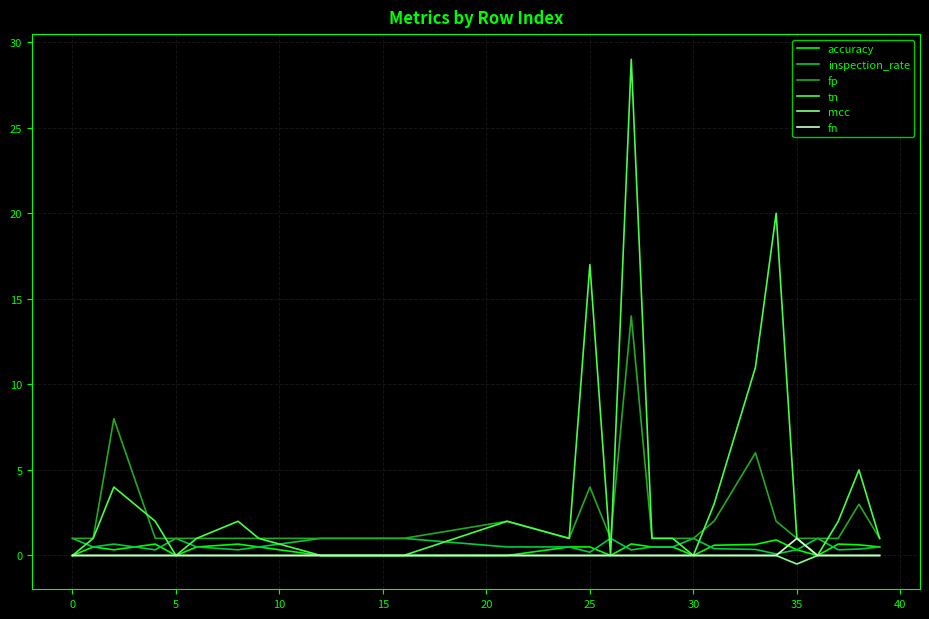

What is the average value of the fp series?

2.2